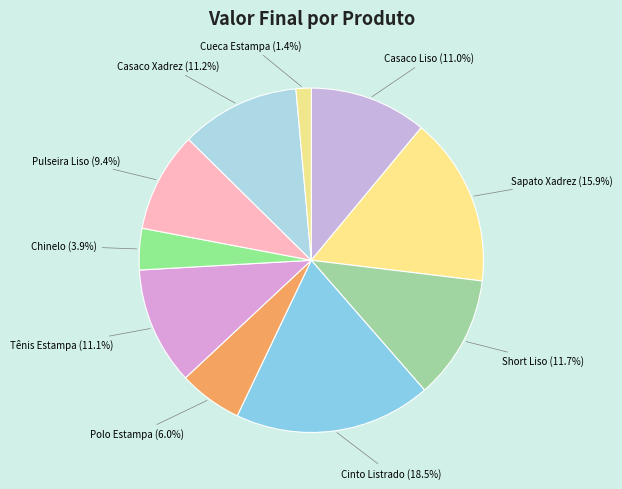

What is the ratio of the value at Polo Estampa to the value at Casaco Xadrez?

0.5